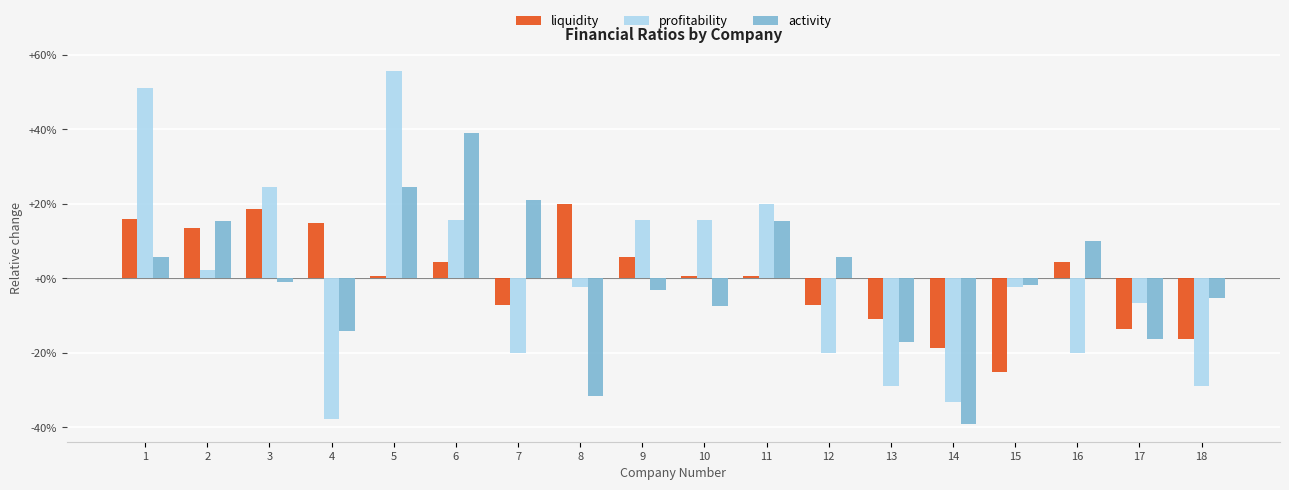

Which series has the largest total across all categories?

liquidity